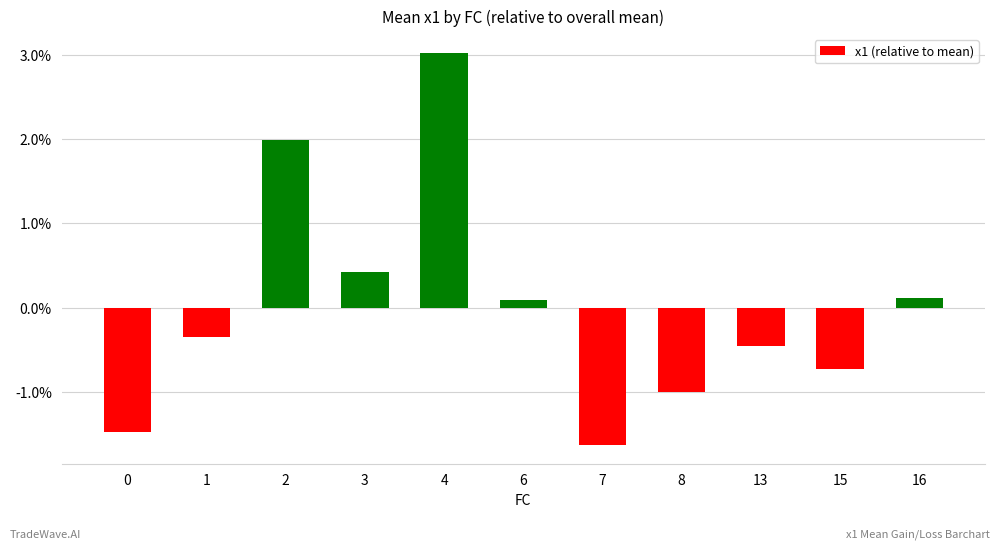

Between 2 and 6, which is larger?

2